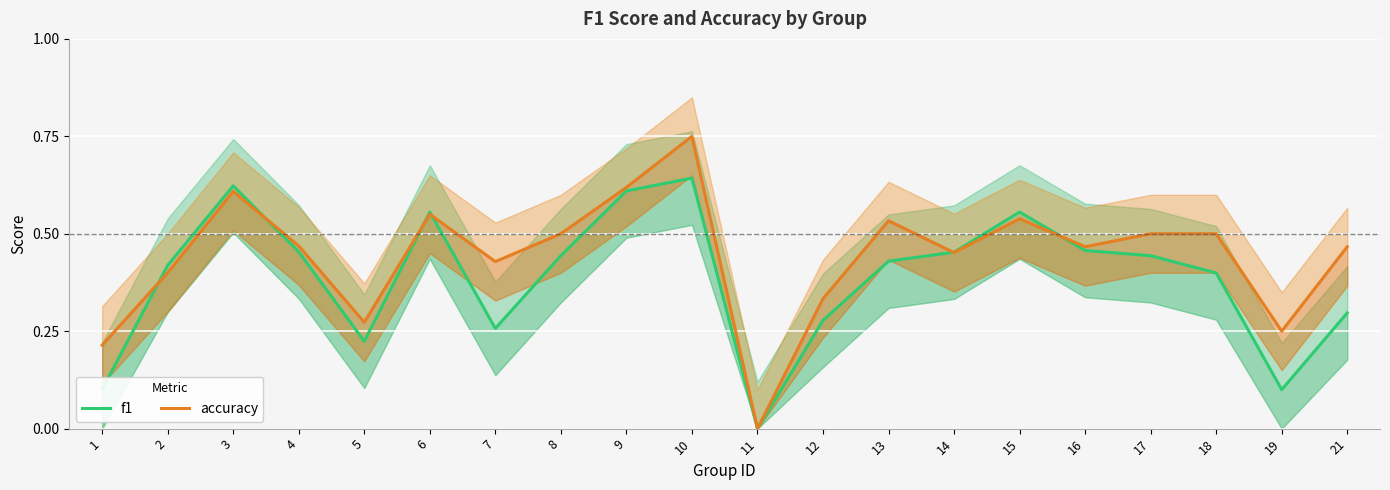

Which category has the highest value in the f1 series?

10